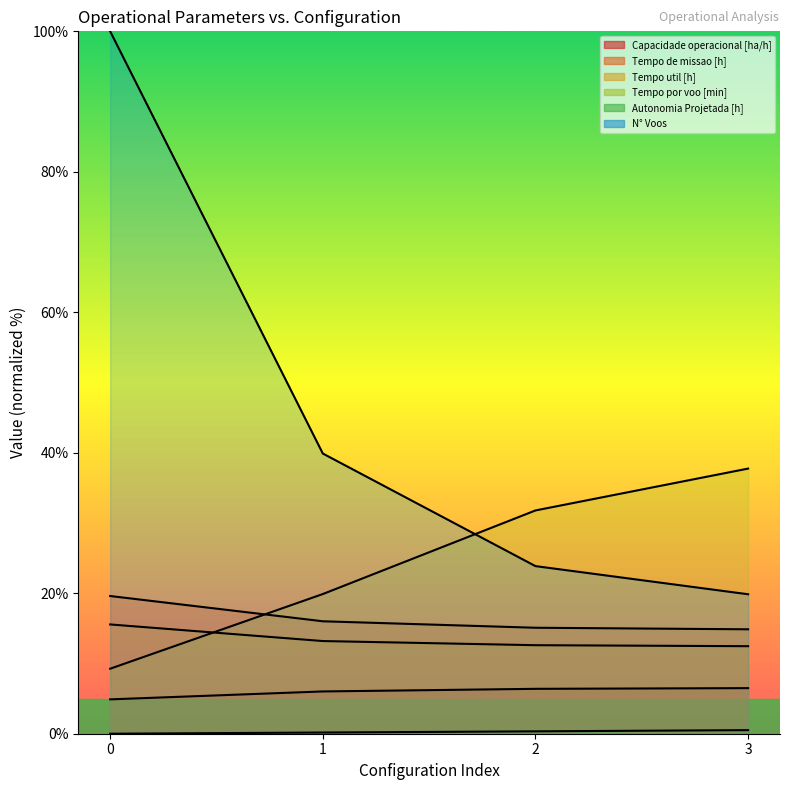

Reading left to right, what are all the values shown in this chart?

Capacidade operacional [ha/h]: 0=4.9	1=6.0	2=6.4	3=6.5
Tempo de missao [h]: 0=19.6	1=16.0	2=15.1	3=14.9
Tempo util [h]: 0=15.6	1=13.2	2=12.6	3=12.5
Tempo por voo [min]: 0=9.3	1=19.9	2=31.8	3=37.7
Autonomia Projetada [h]: 0=0.0	1=0.2	2=0.3	3=0.5
N° Voos: 0=100.0	1=39.9	2=23.9	3=19.9